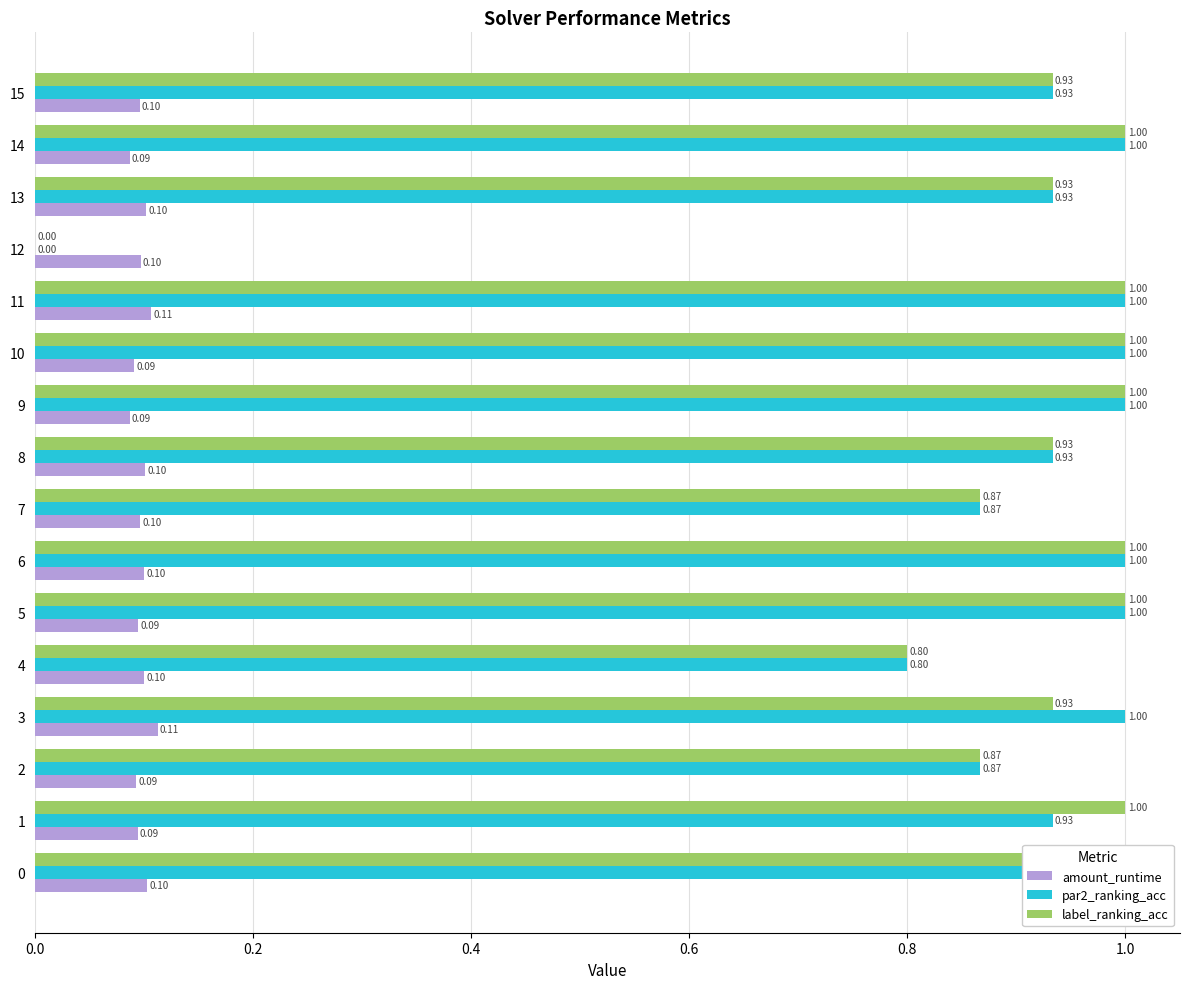

What is the highest value of the amount_runtime series?

0.1